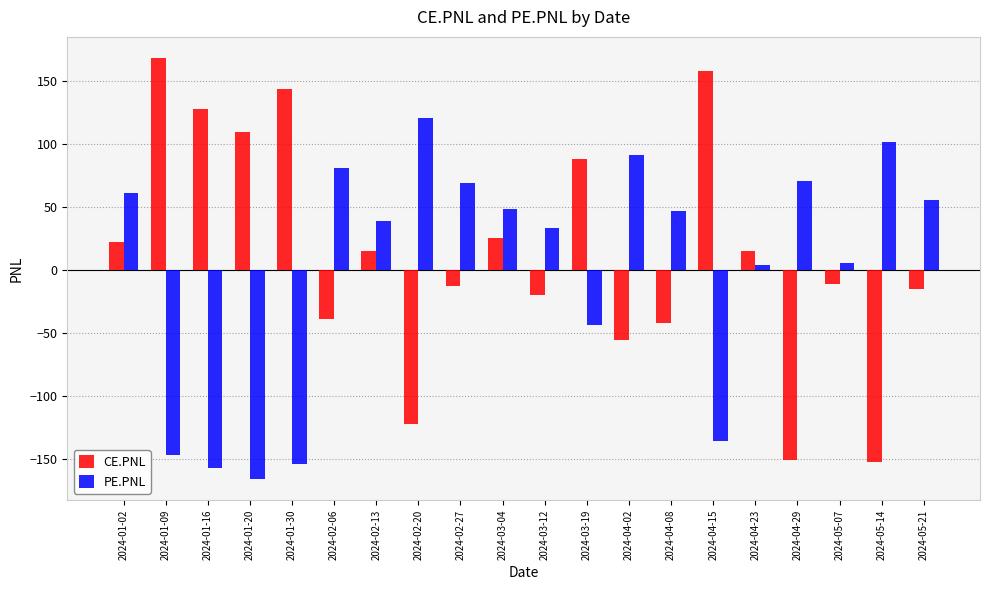

The value of PE.PNL at 2024-04-29 is 23.8. True or false?

False